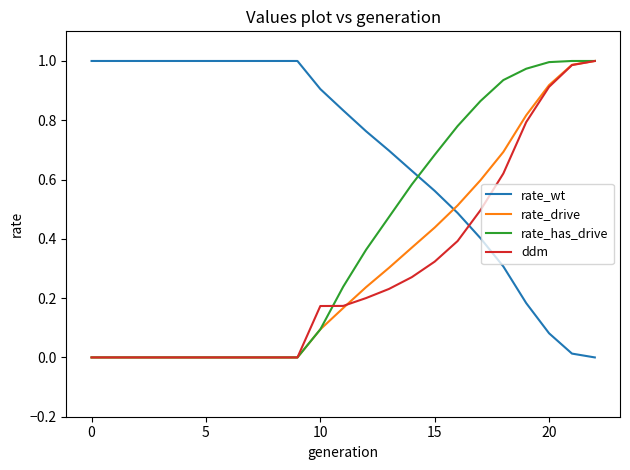

Which series has the largest total across all categories?

rate_wt